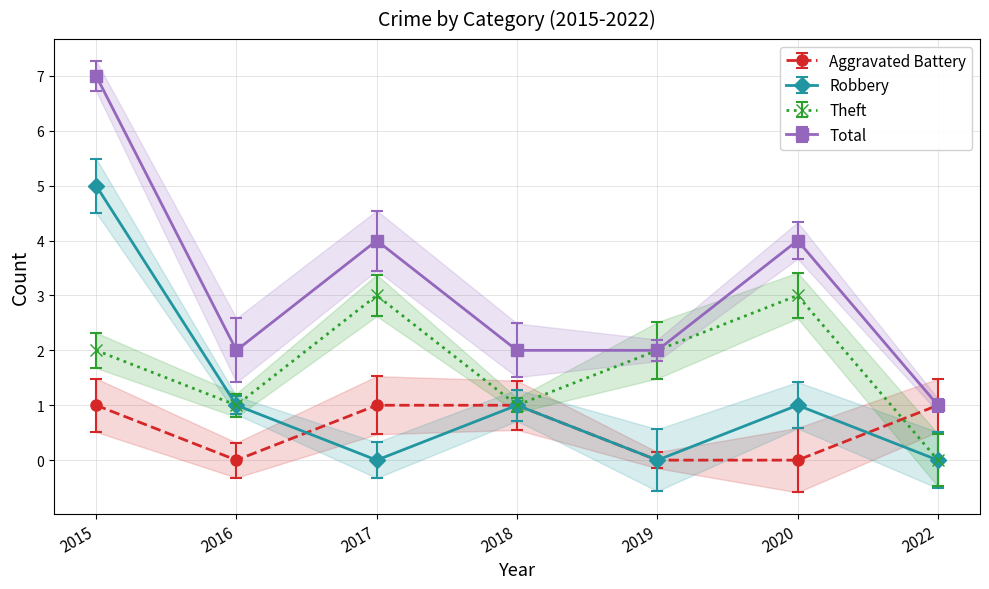

How many interior local peaks does the Total series have?

2